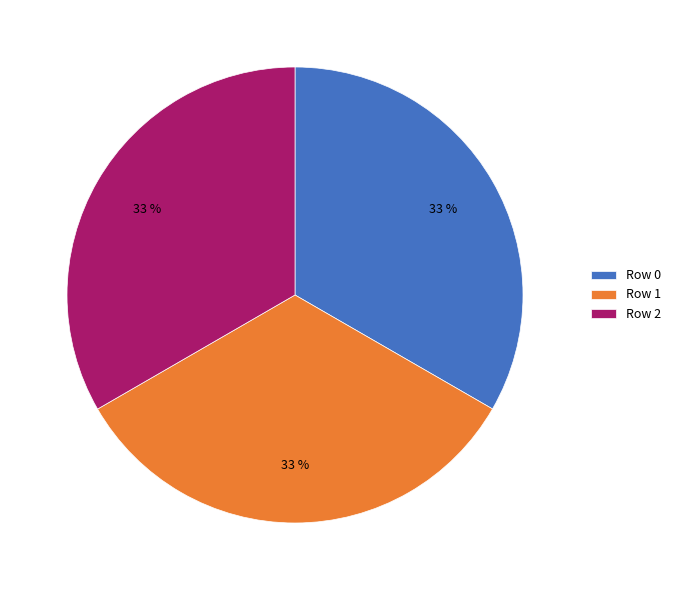

Count the number of slices in the pie.

3